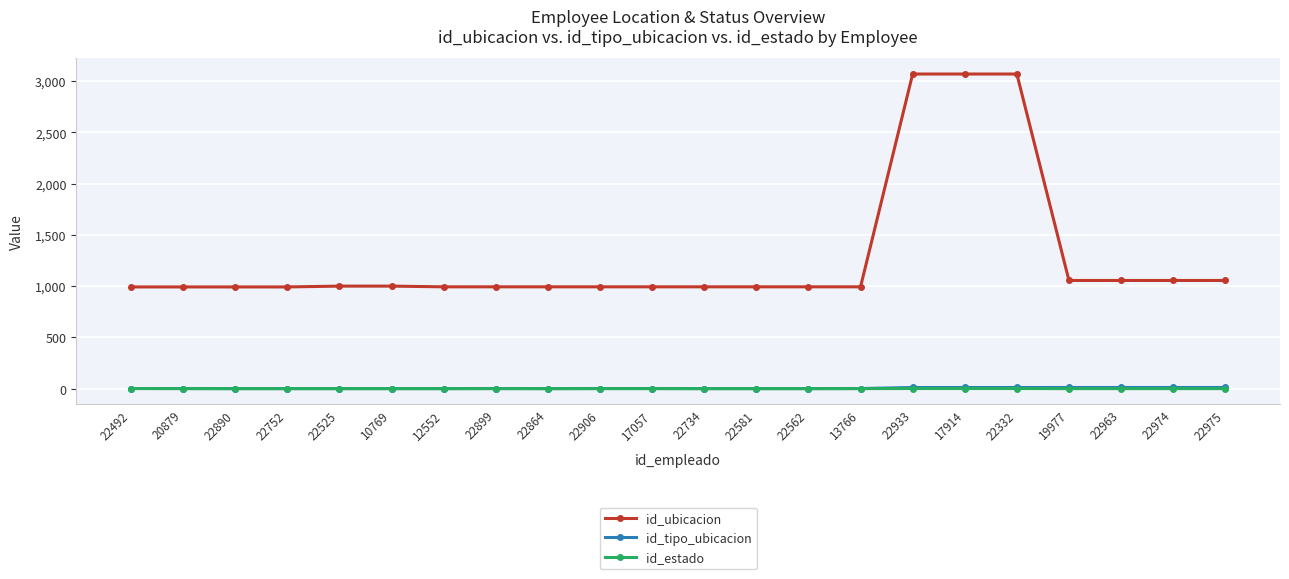

The id_tipo_ubicacion series shows 1 at 12552. True or false?

True